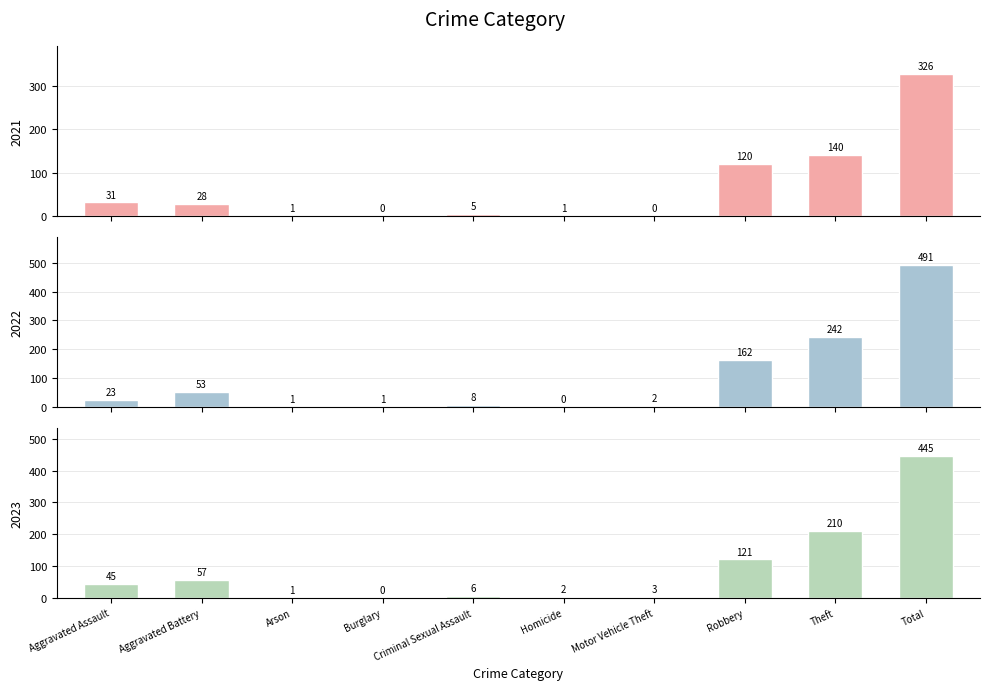

How many distinct data groups are displayed?

3